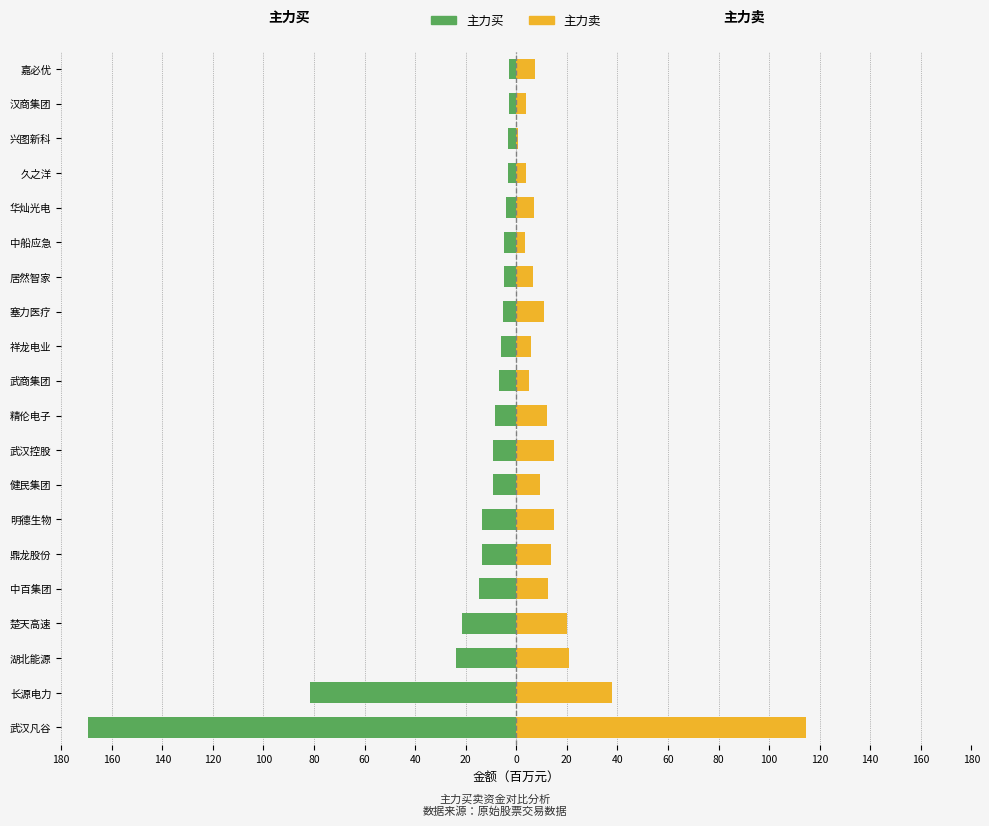

The value of 主力买 at 武汉凡谷 is -230.8. True or false?

False